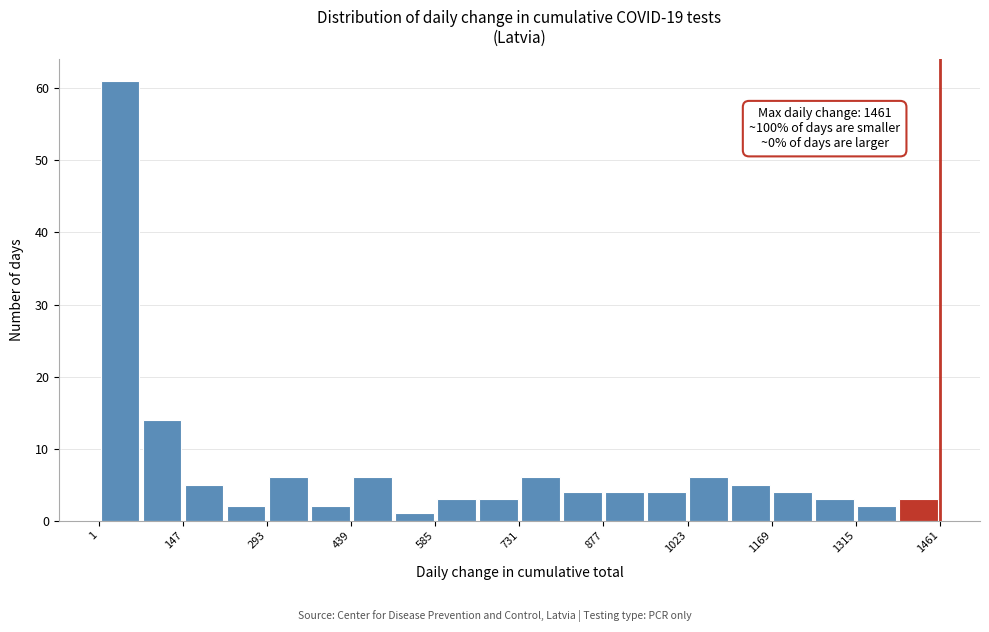

Read against the x-axis, roughly where is the centre of the tallest bar?

40